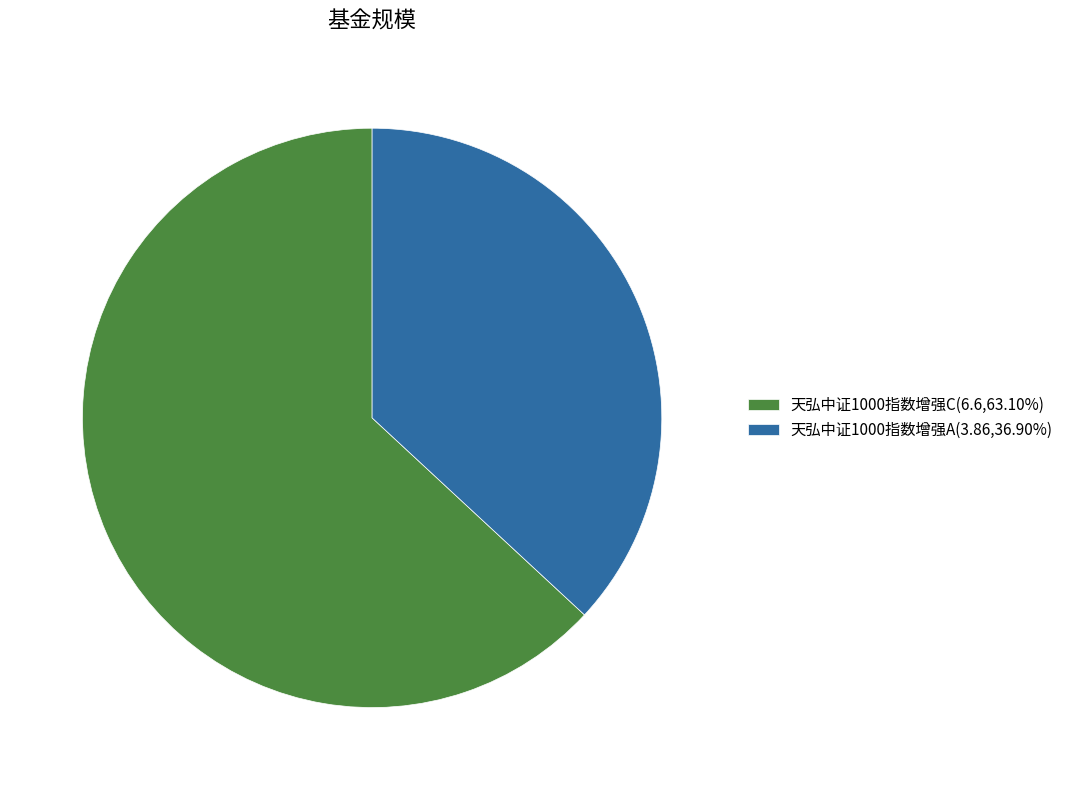

Which category has the smallest portion of the pie?

天弘中证1000指数增强A